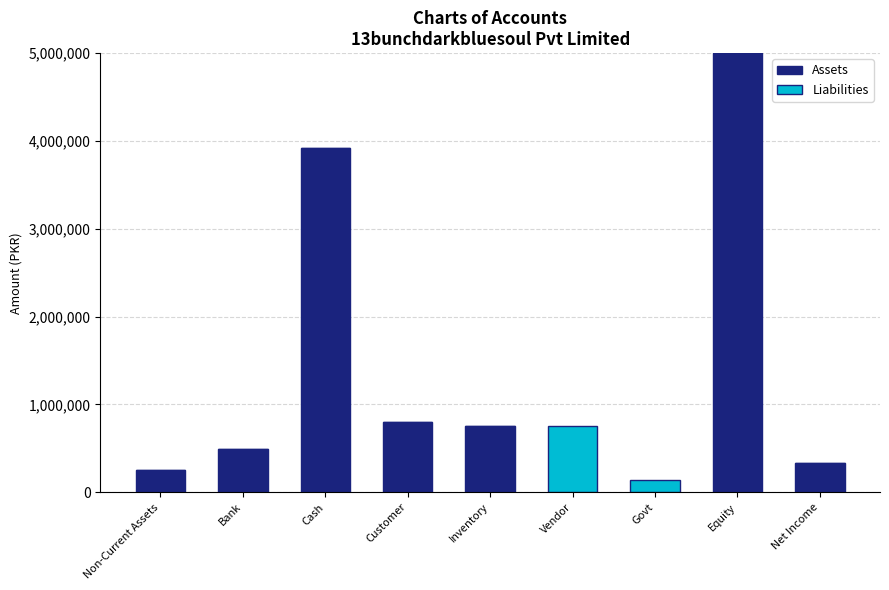

At which category is the sum across all series the highest?

Equity